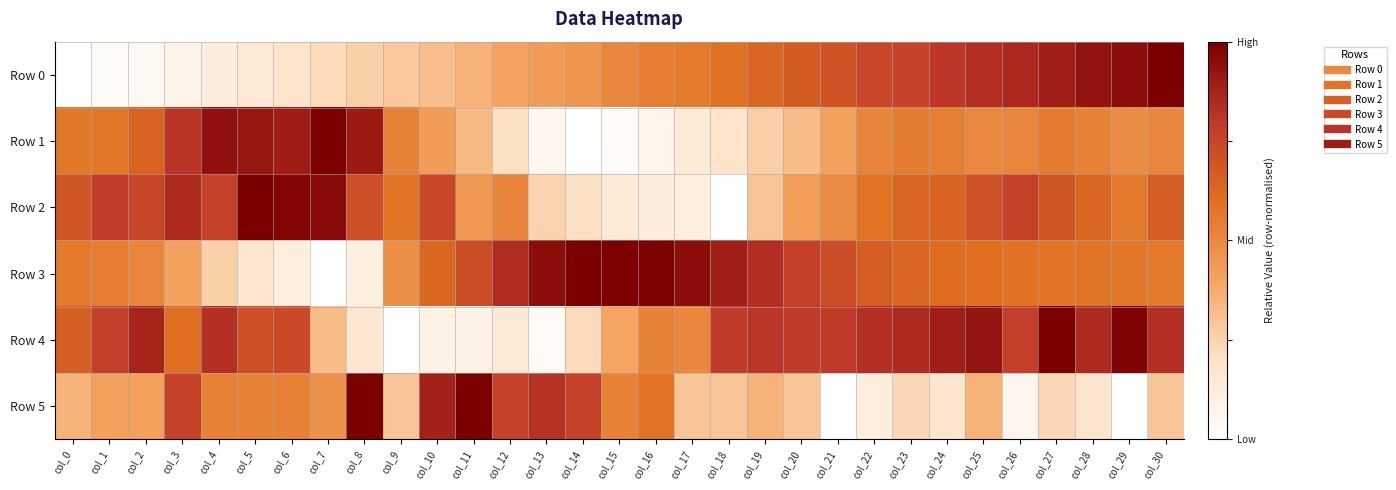

At how many categories does at least one series exceed 0?

31